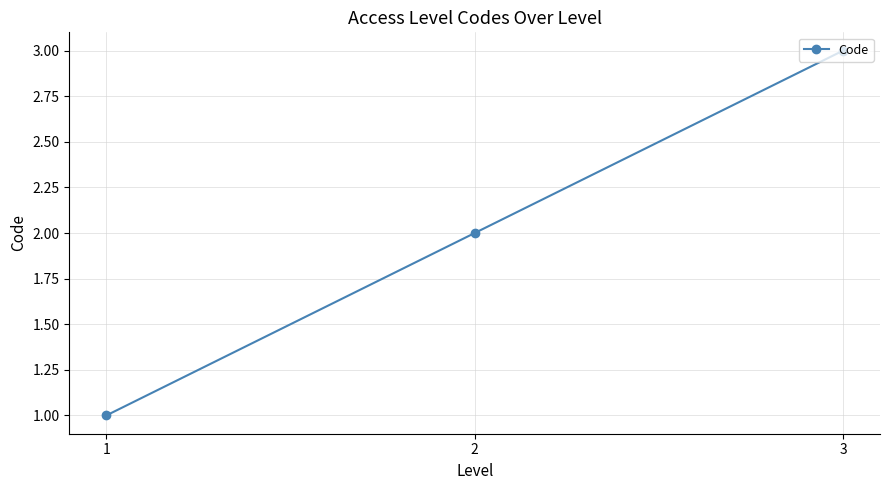

List the labels in order of value, largest first.

3, 2, 1